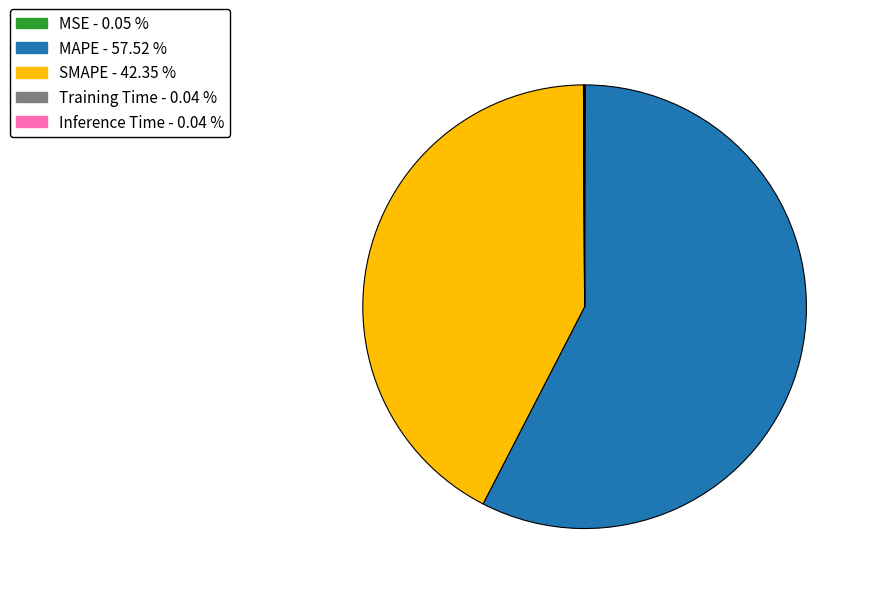

Which category accounts for the majority?

MAPE